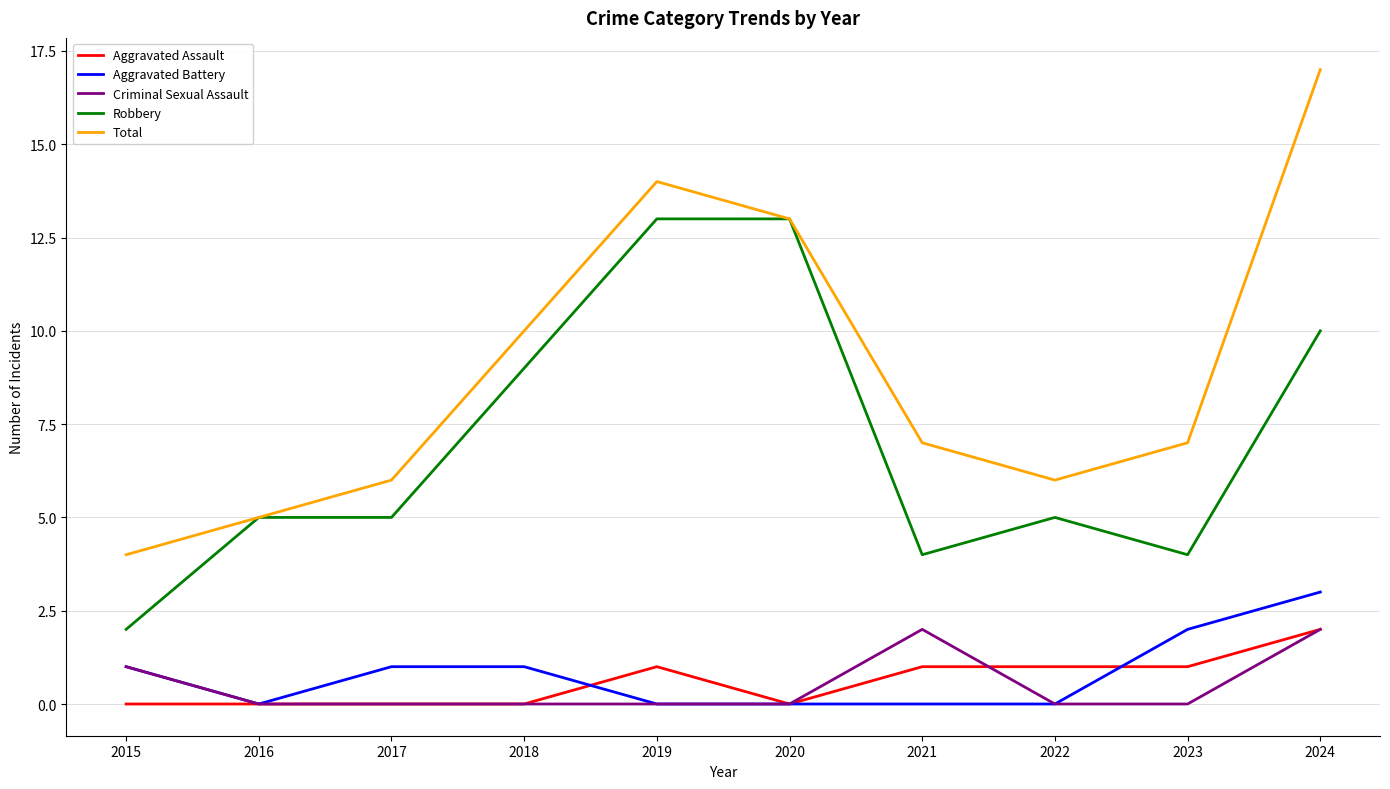

Is it true that Total equals 4 at 2018?

False